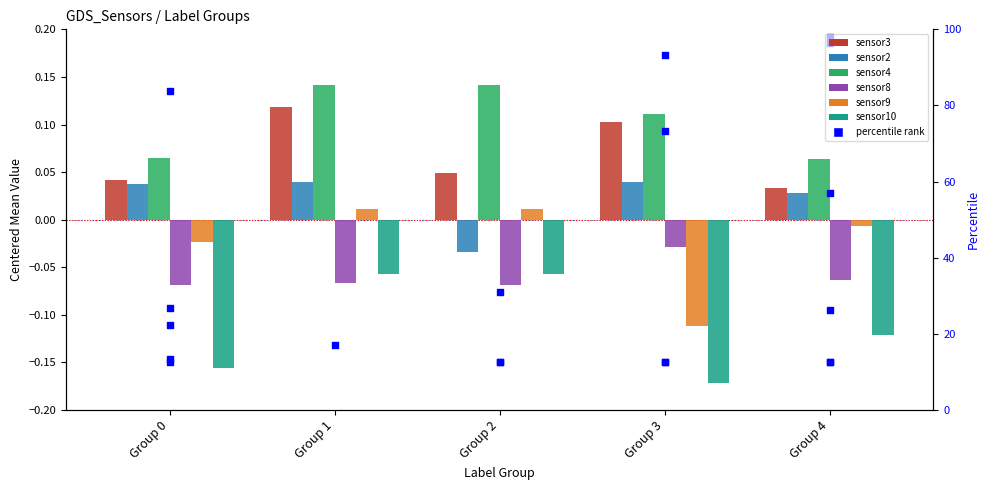

Is the value of sensor8 at Group 3 greater than the value of sensor9 at Group 1?

No